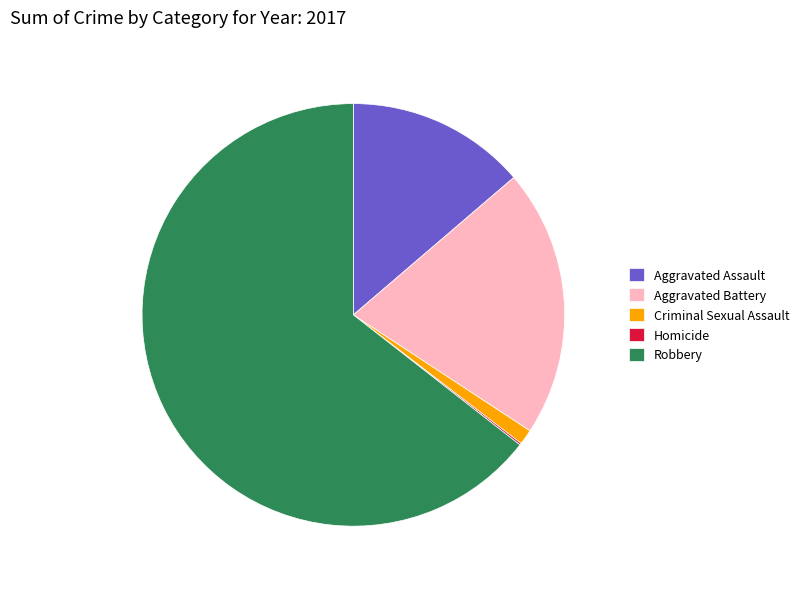

Does Robbery represent more than half of the total?

Yes